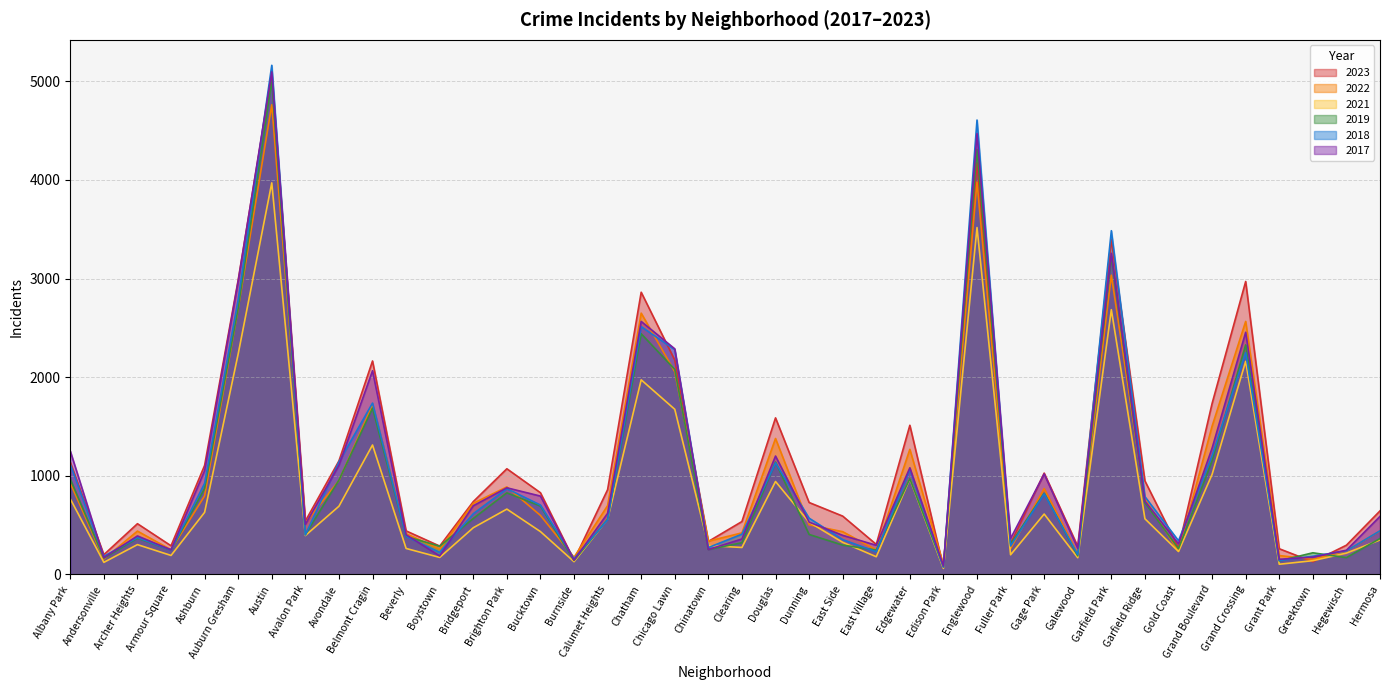

What is the sum of the 2018 values at Calumet Heights and Gold Coast?

896